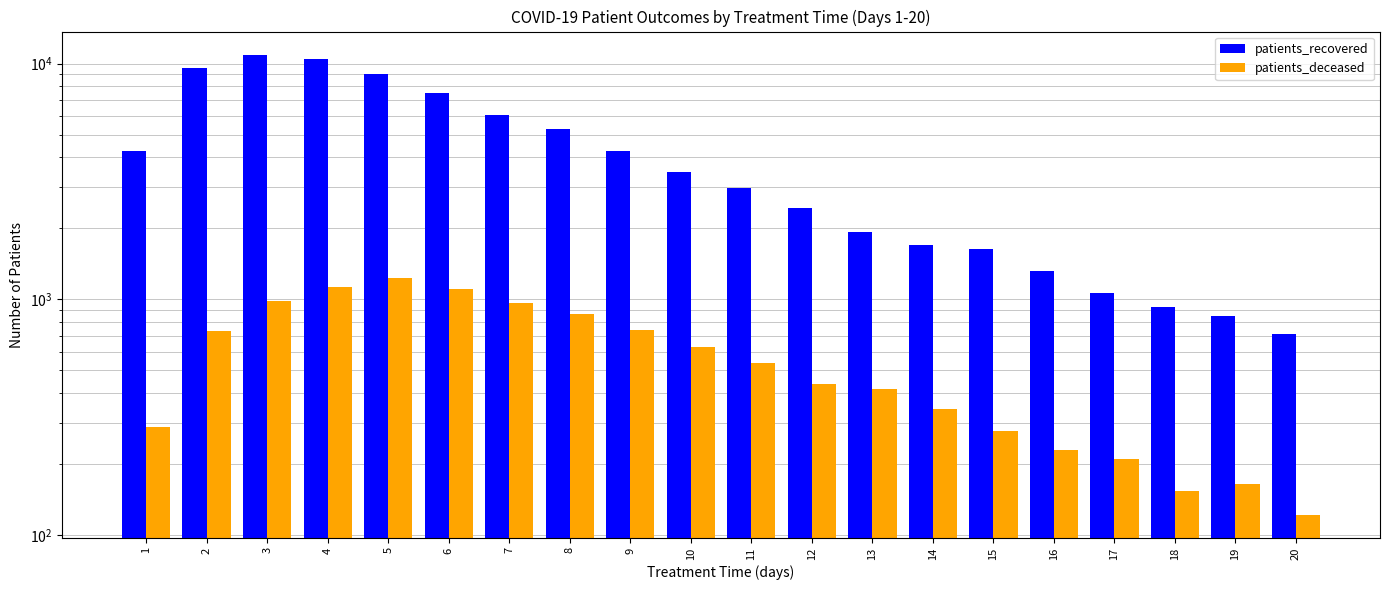

True or false: patients_recovered has a value of 5169 at 10.

False